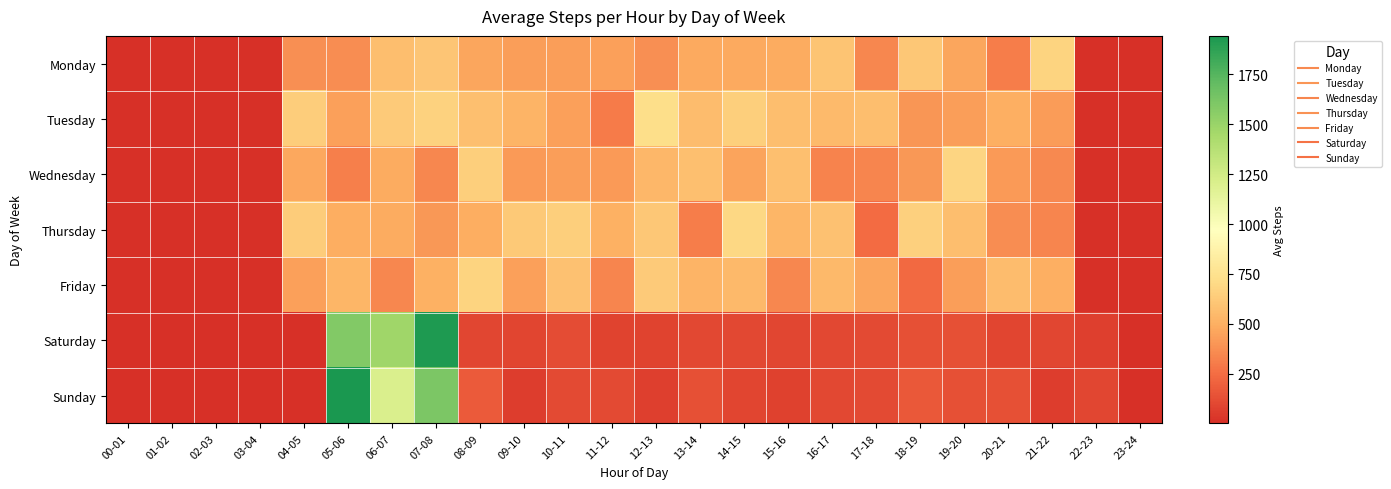

Reading left to right, what are all the values shown in this chart?

Monday: 00-01=2.8	01-02=2.7	02-03=2.2	03-04=2.5	04-05=377.7	05-06=365.5	06-07=569.7	07-08=604.3	08-09=460.8	09-10=429.0	10-11=428.2	11-12=435.8	12-13=378.3	13-14=472.2	14-15=478.3	15-16=480.8	16-17=598.8	17-18=343.3	18-19=614.5	19-20=458.8	20-21=307.8	21-22=676.2	22-23=1.7	23-24=3.2
Tuesday: 00-01=3.2	01-02=2.7	02-03=1.5	03-04=2.3	04-05=638.5	05-06=438.8	06-07=626.5	07-08=667.2	08-09=570.5	09-10=517.5	10-11=438.3	11-12=300.5	12-13=726.3	13-14=559.5	14-15=652.2	15-16=568.0	16-17=555.0	17-18=564.3	18-19=399.5	19-20=431.0	20-21=495.3	21-22=421.2	22-23=3.2	23-24=1.8
Wednesday: 00-01=2.8	01-02=1.5	02-03=3.5	03-04=3.2	04-05=467.2	05-06=319.2	06-07=479.2	07-08=349.5	08-09=647.5	09-10=411.8	10-11=428.2	11-12=411.8	12-13=536.8	13-14=572.3	14-15=451.3	15-16=574.7	16-17=333.3	17-18=340.8	18-19=403.5	19-20=680.5	20-21=416.5	21-22=355.3	22-23=2.0	23-24=2.8
Thursday: 00-01=2.5	01-02=2.3	02-03=2.7	03-04=2.5	04-05=636.3	05-06=494.2	06-07=480.8	07-08=408.5	08-09=489.2	09-10=619.3	10-11=652.2	11-12=506.2	12-13=615.2	13-14=307.2	14-15=696.8	15-16=530.8	16-17=583.8	17-18=241.7	18-19=660.2	19-20=567.2	20-21=368.5	21-22=335.5	22-23=2.2	23-24=2.3
Friday: 00-01=2.0	01-02=3.3	02-03=2.0	03-04=3.0	04-05=436.8	05-06=529.0	06-07=350.0	07-08=502.5	08-09=675.2	09-10=437.3	10-11=580.7	11-12=336.8	12-13=626.0	13-14=522.3	14-15=546.8	15-16=347.3	16-17=541.7	17-18=463.2	18-19=233.3	19-20=430.8	20-21=559.7	21-22=499.5	22-23=3.0	23-24=1.7
Saturday: 00-01=1.7	01-02=2.2	02-03=2.3	03-04=3.0	04-05=2.5	05-06=1587.2	06-07=1477.0	07-08=1923.5	08-09=98.0	09-10=90.0	10-11=119.8	11-12=83.7	12-13=81.5	13-14=105.0	14-15=104.3	15-16=96.7	16-17=100.8	17-18=109.5	18-19=131.3	19-20=137.0	20-21=89.2	21-22=95.0	22-23=66.7	23-24=1.3
Sunday: 00-01=4.2	01-02=1.5	02-03=2.2	03-04=2.5	04-05=2.2	05-06=1943.0	06-07=1201.5	07-08=1611.8	08-09=171.2	09-10=59.8	10-11=113.0	11-12=108.5	12-13=68.5	13-14=133.0	14-15=87.5	15-16=70.5	16-17=102.2	17-18=111.8	18-19=162.8	19-20=131.2	20-21=131.2	21-22=54.8	22-23=95.0	23-24=4.0